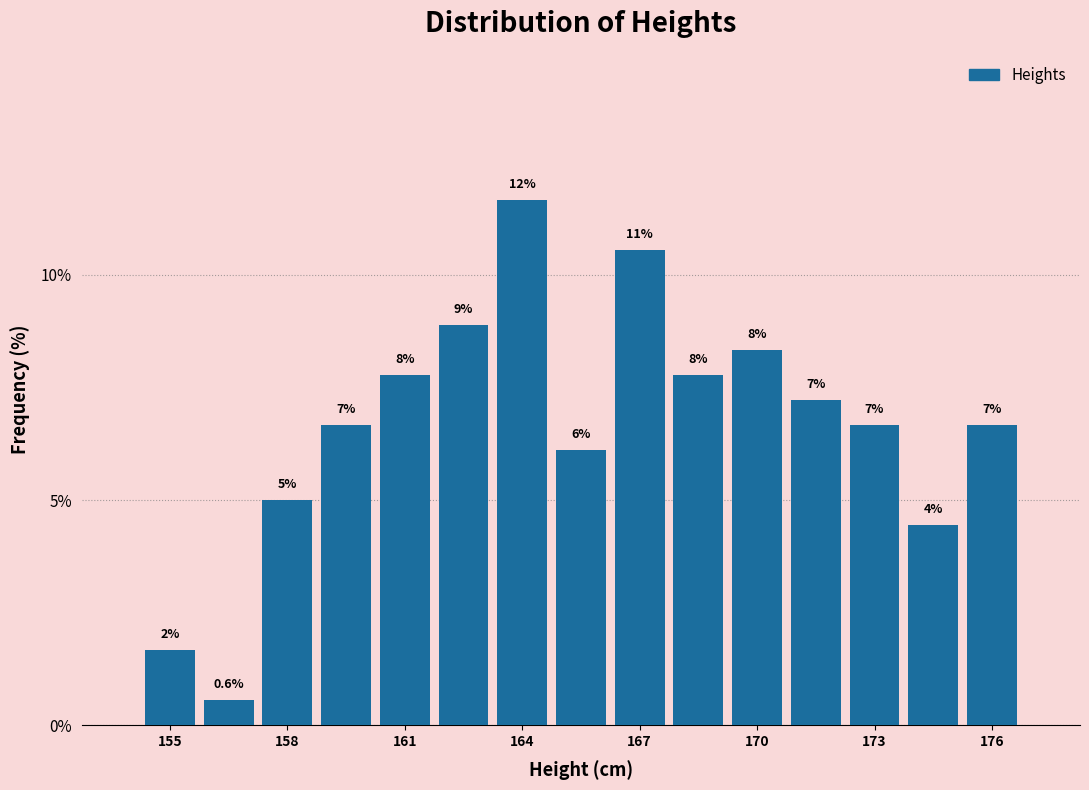

Read against the x-axis, roughly where is the centre of the tallest bar?

164.0